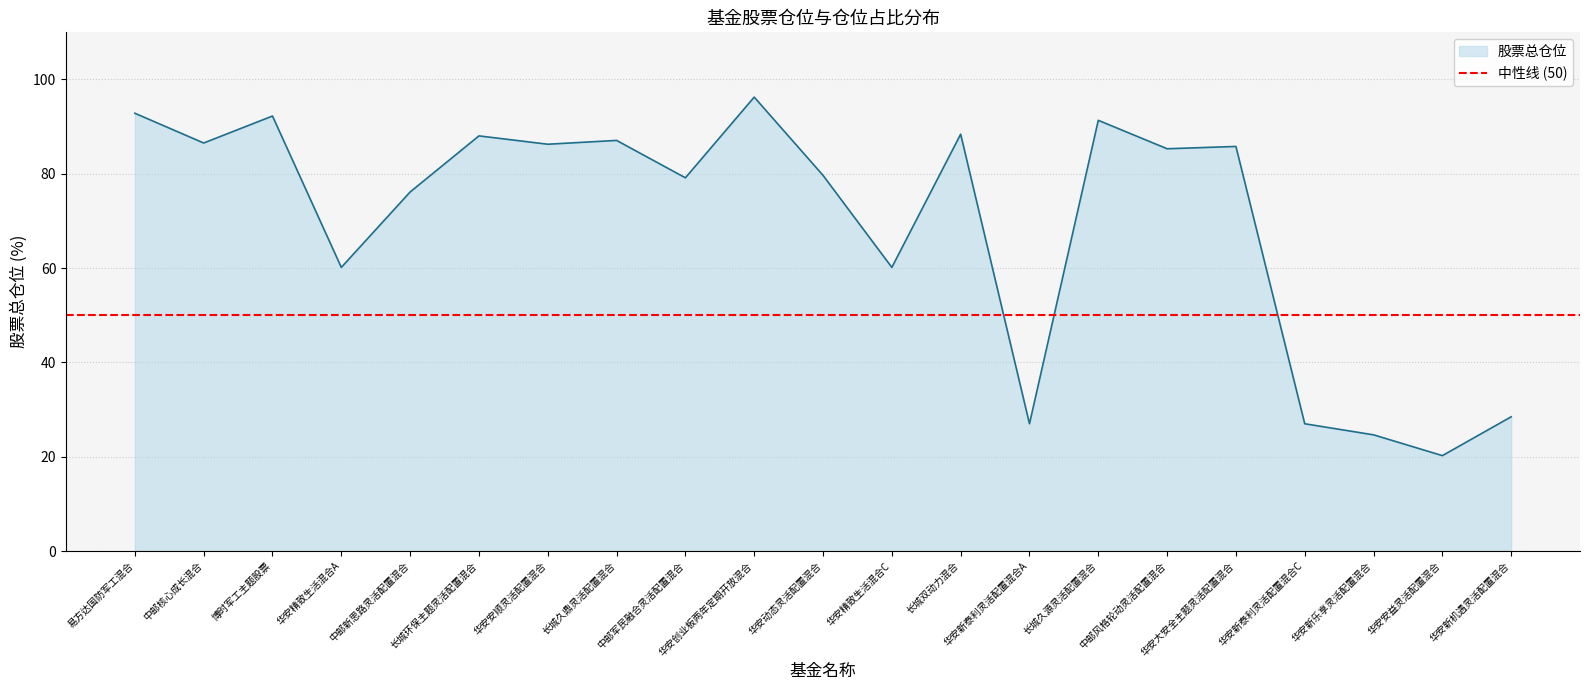

Where does the data first go above 85?

易方达国防军工混合